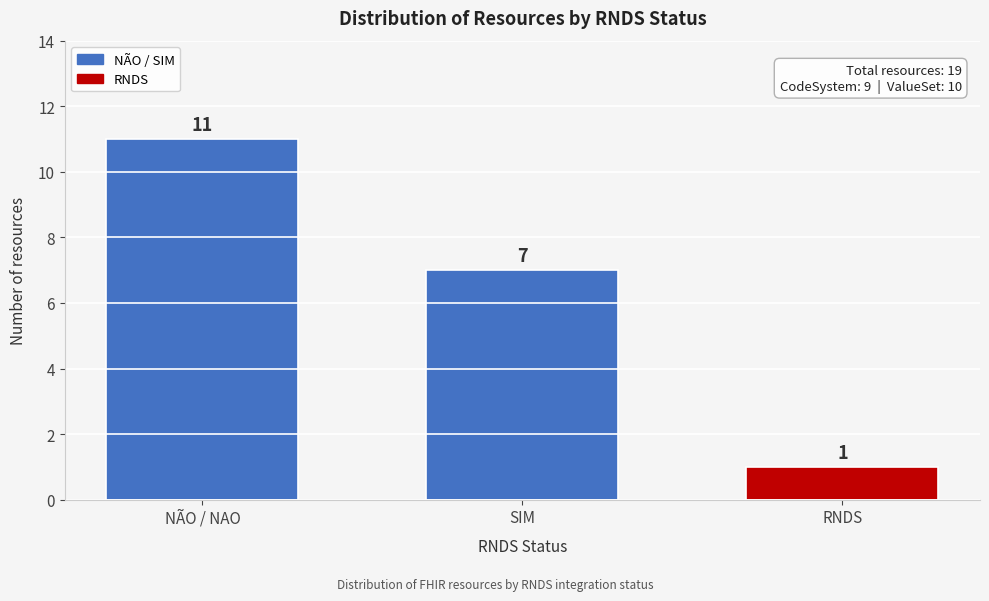

Reading right to left, extract all data points from this chart.

RNDS=1	SIM=7	NÃO / NAO=11